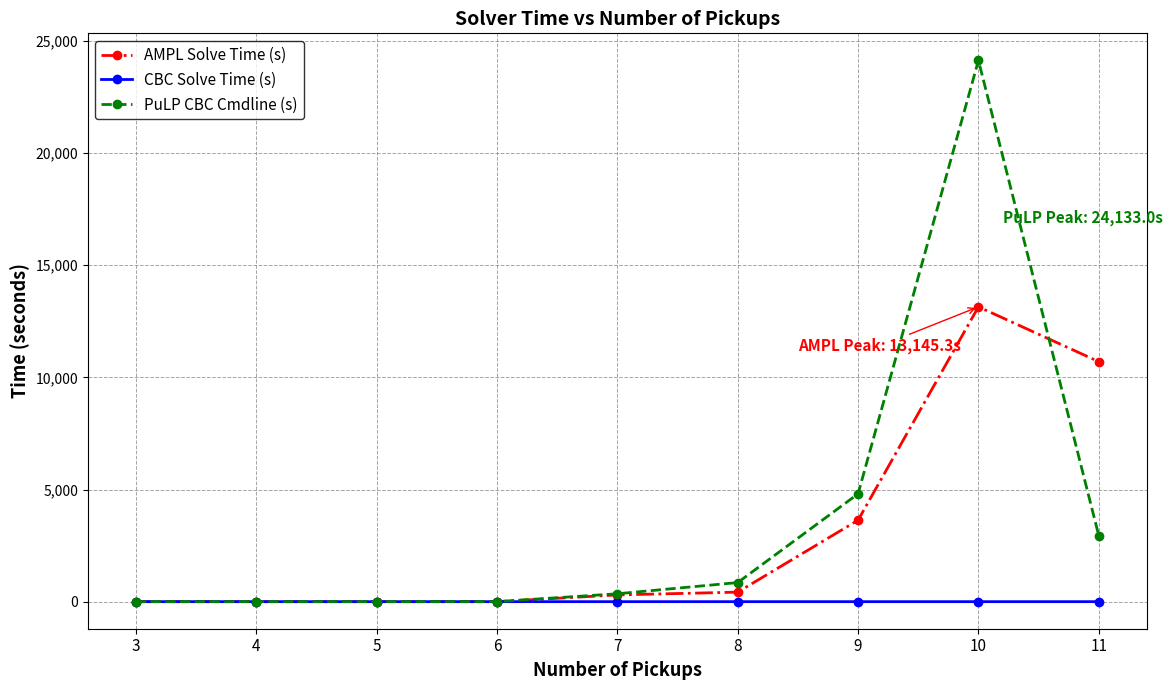

What are all the series names shown in the legend?

AMPL Solve Time (s), CBC Solve Time (s), PuLP CBC Cmdline (s)